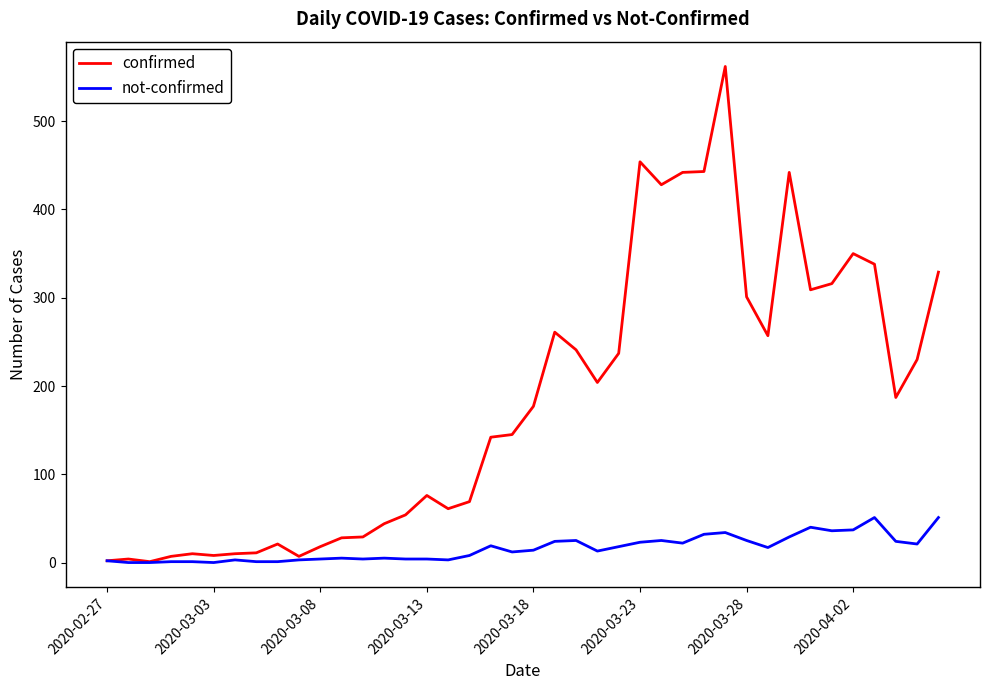

What is the lowest value of the confirmed series?

1